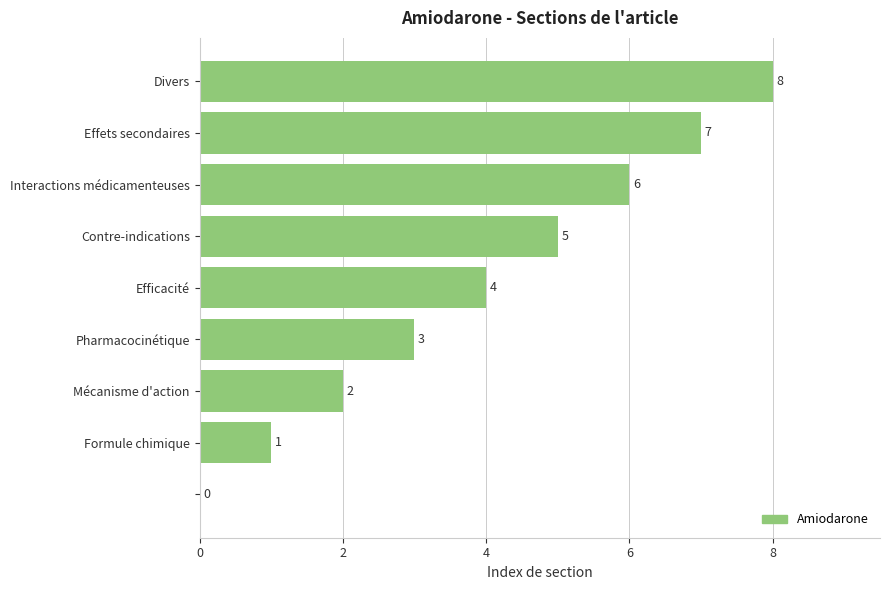

How many values are between 2 and 6?

5